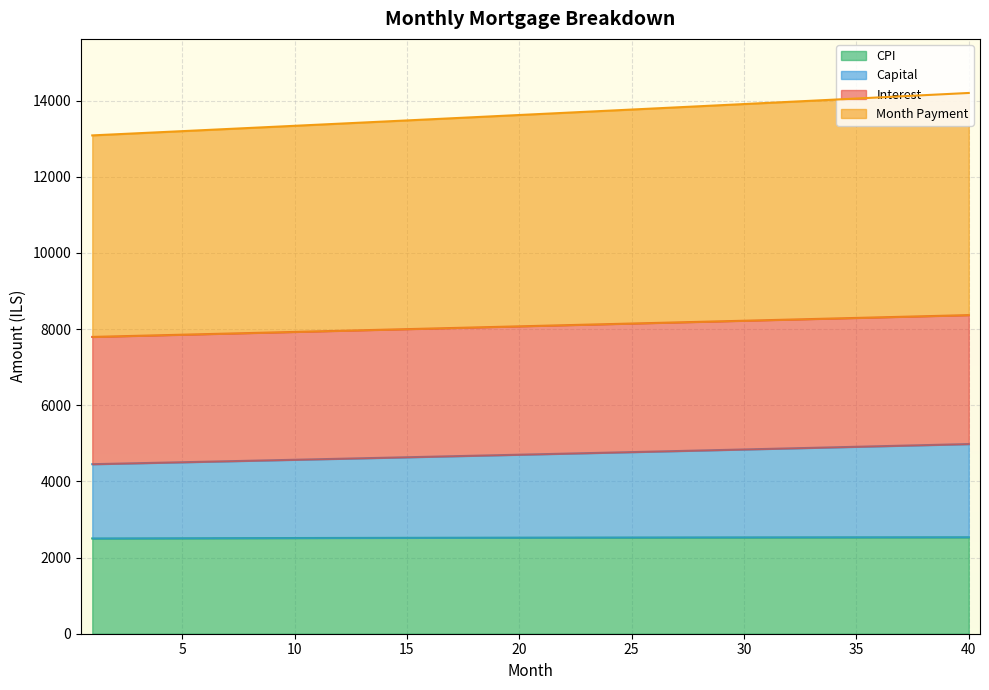

What is the minimum value shown in the chart?

2501.4